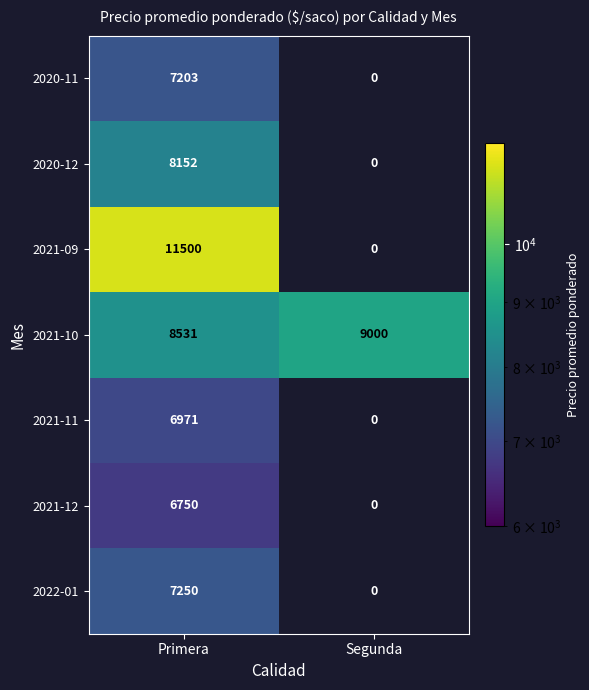

What is the maximum value shown in the chart?

11500